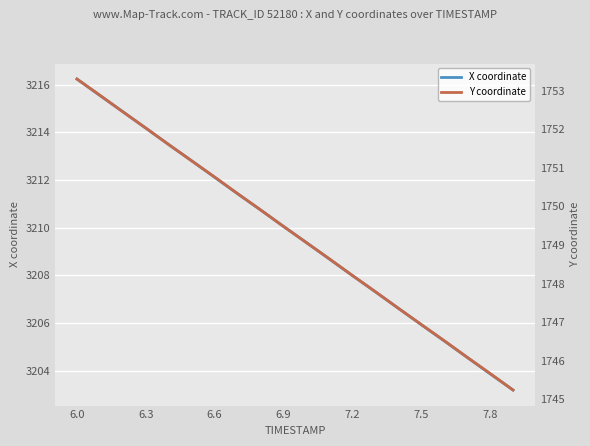

Is this an area chart (filled region under the line)?

No